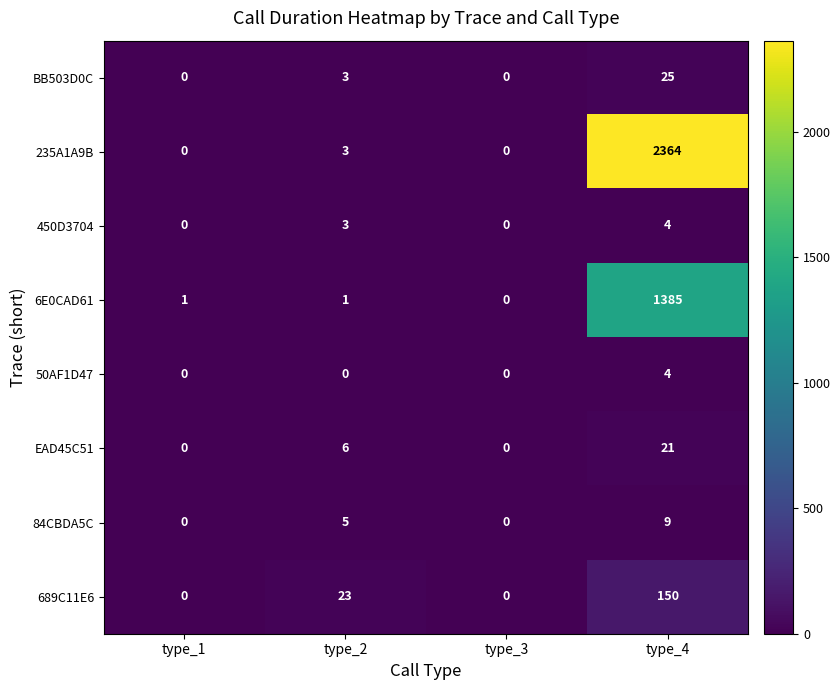

What is the maximum value for 450D3704?

4